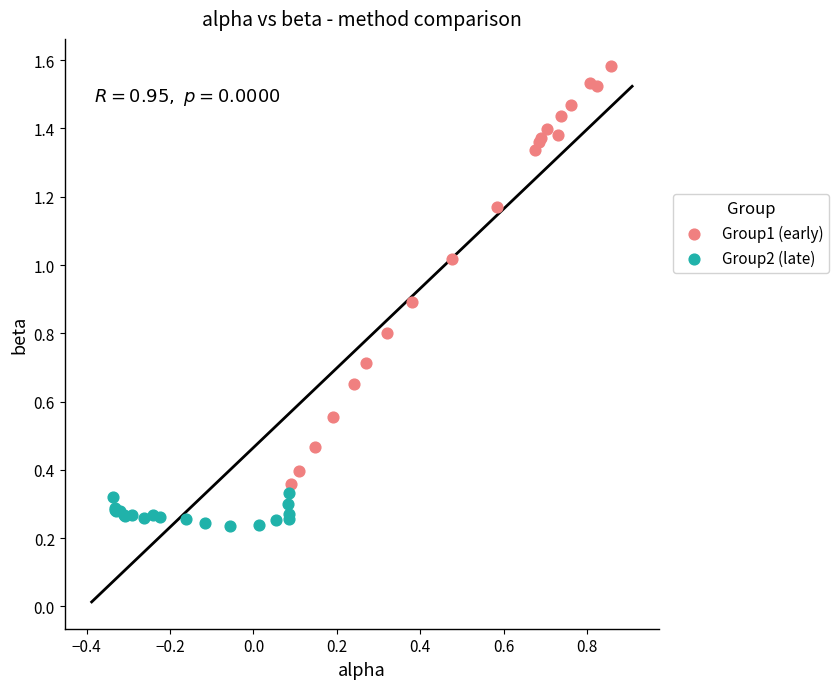

What are all the series names shown in the legend?

Group1 (early), Group2 (late)